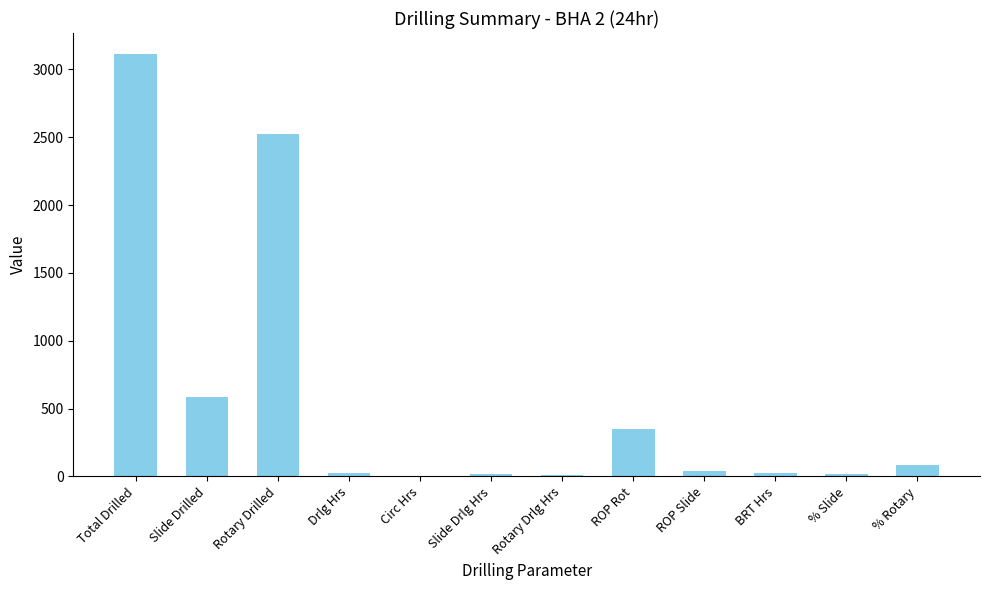

Which has a higher value, Rotary Drilled or Slide Drilled?

Rotary Drilled